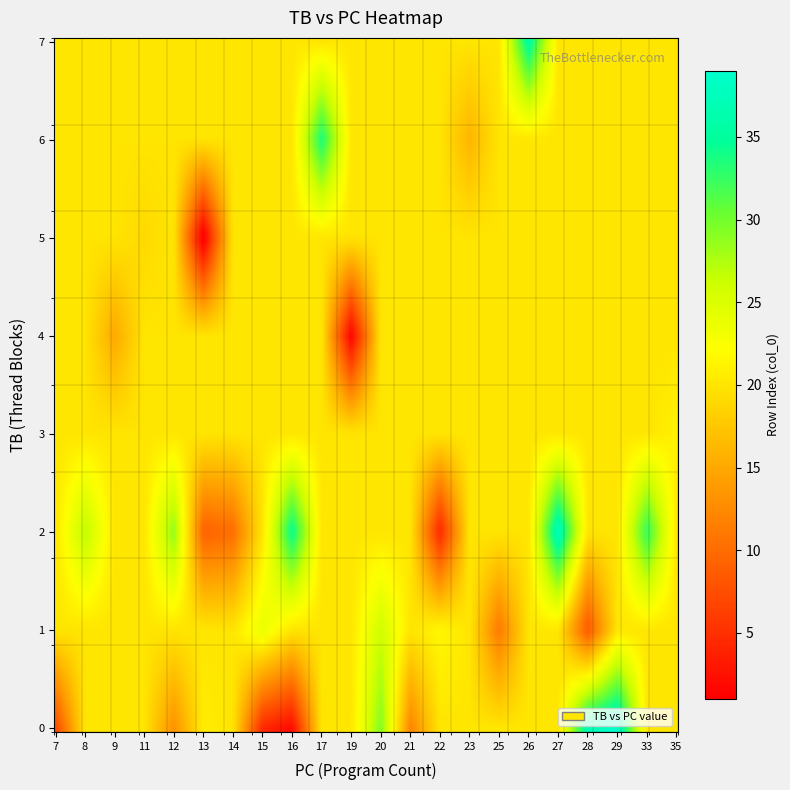

True or false: TB_values has a value of 3 at 13.

False